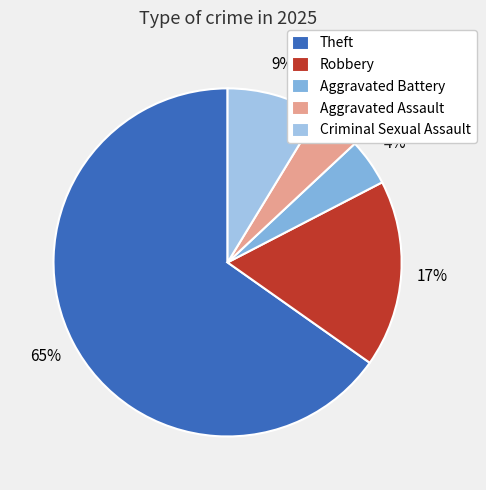

Approximately how many times larger is the value at Criminal Sexual Assault compared to Aggravated Battery?

2.0